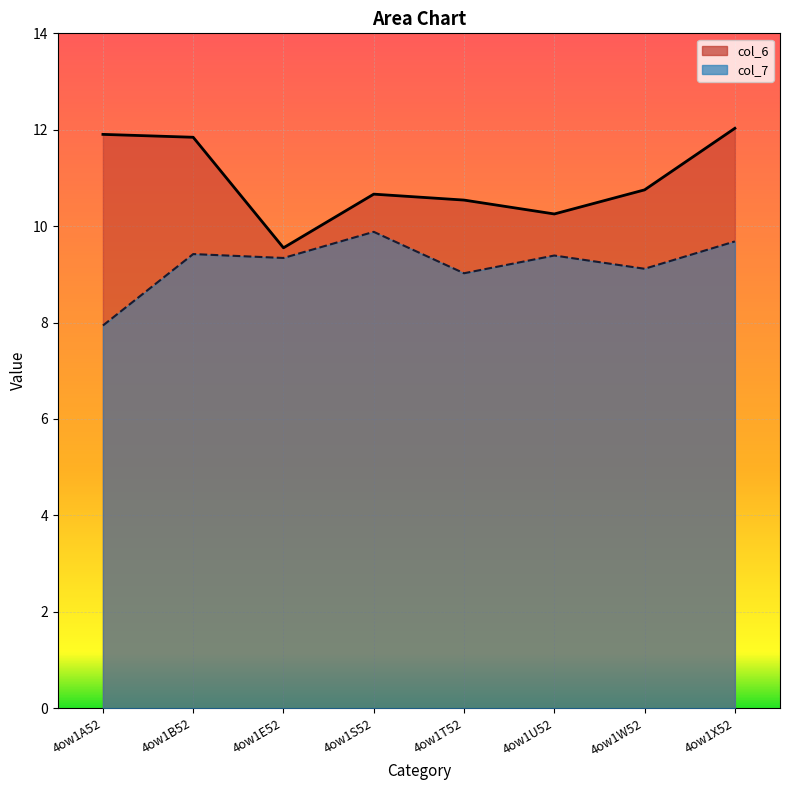

Reading left to right, extract all data points from this chart.

col_6: 4ow1A52=11.9	4ow1B52=11.8	4ow1E52=9.6	4ow1S52=10.7	4ow1T52=10.5	4ow1U52=10.3	4ow1W52=10.8	4ow1X52=12.0
col_7: 4ow1A52=7.9	4ow1B52=9.4	4ow1E52=9.3	4ow1S52=9.9	4ow1T52=9.0	4ow1U52=9.4	4ow1W52=9.1	4ow1X52=9.7